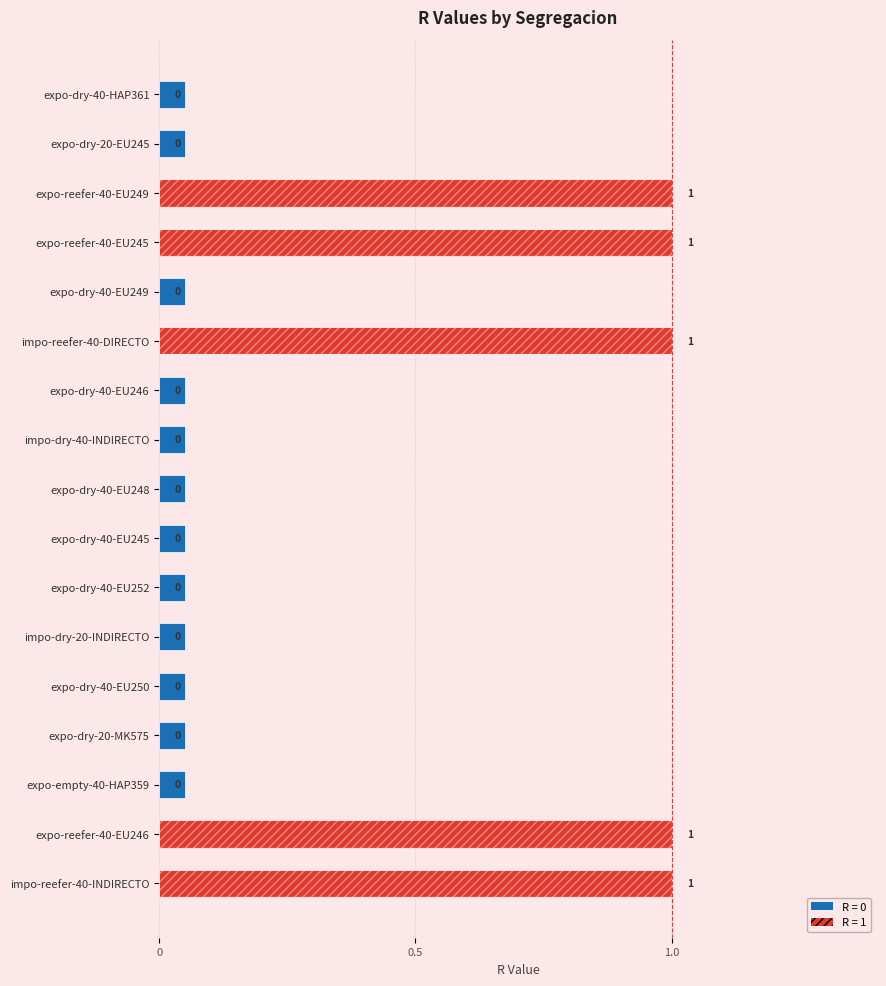

True or false: the data shows 1 at S16.

True